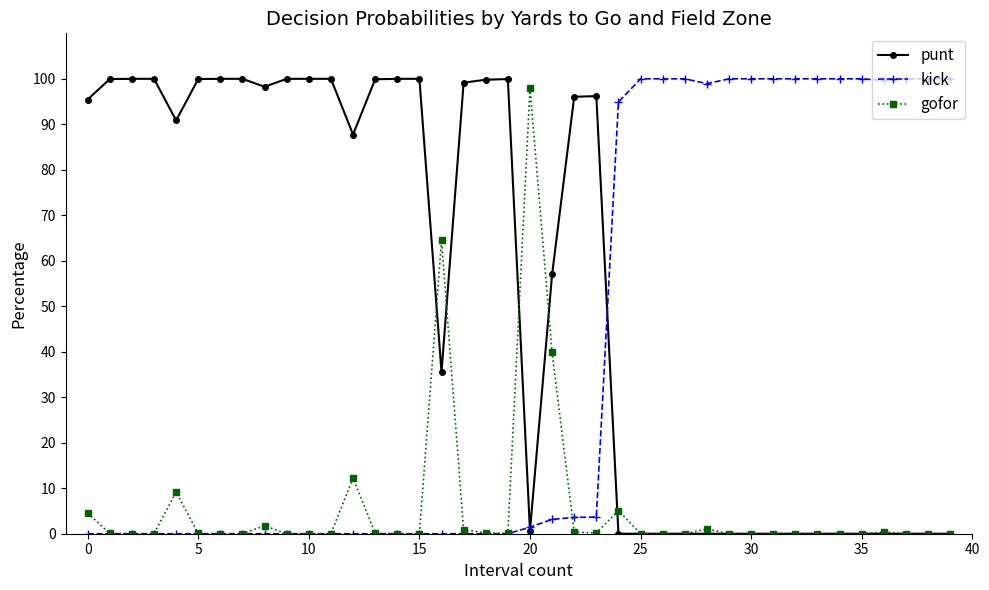

How many series are shown in this chart?

3